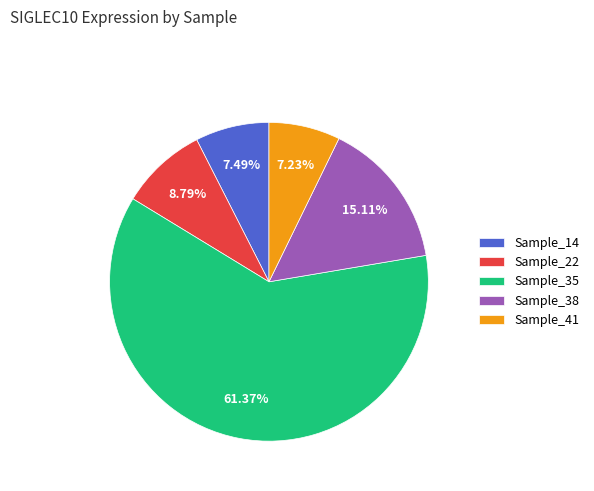

Is there any slice that represents more than half of the pie?

Yes